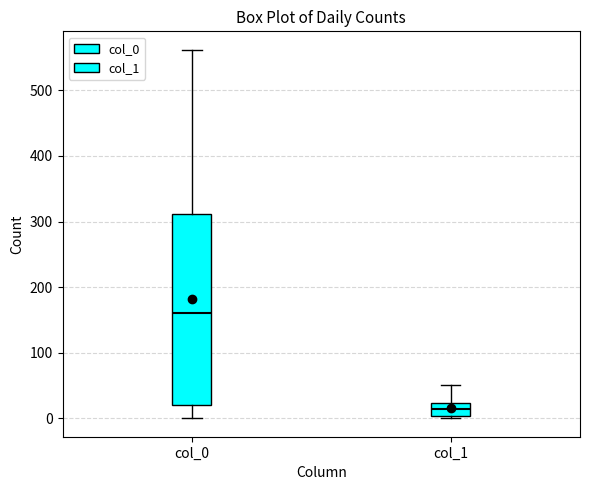

Reading left to right, transcribe this box plot: for each box, give where its median line is, the range the box spans, and where its two whiskers end, as read against the y-axis. The values are not printed on the chart, so give them approximately, as read against the axis.

col_0: median 160, box 20 to 310, whiskers 0 to 560
col_1: median 10, box 0 to 20, whiskers 0 to 50